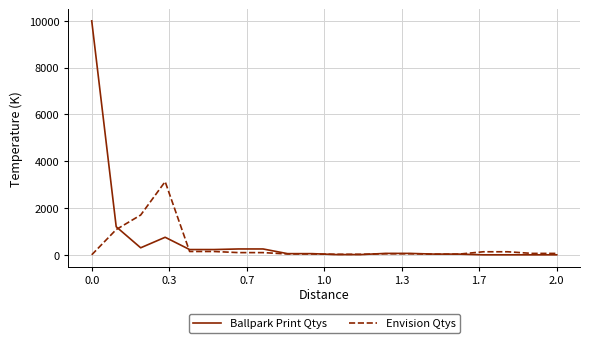

List the series in order of their peak value, highest first.

Ballpark Print Qtys, Envision Qtys